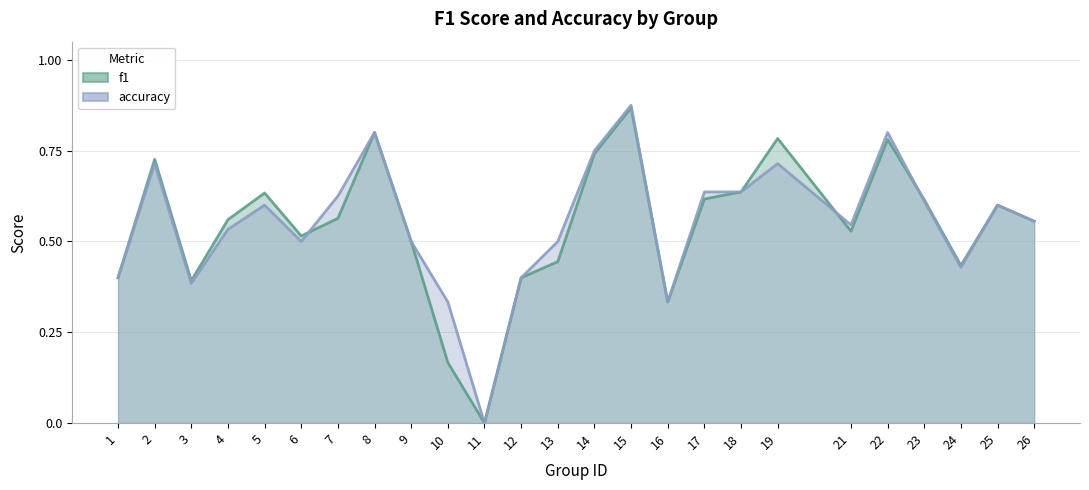

At which category does accuracy reach its first local valley?

3